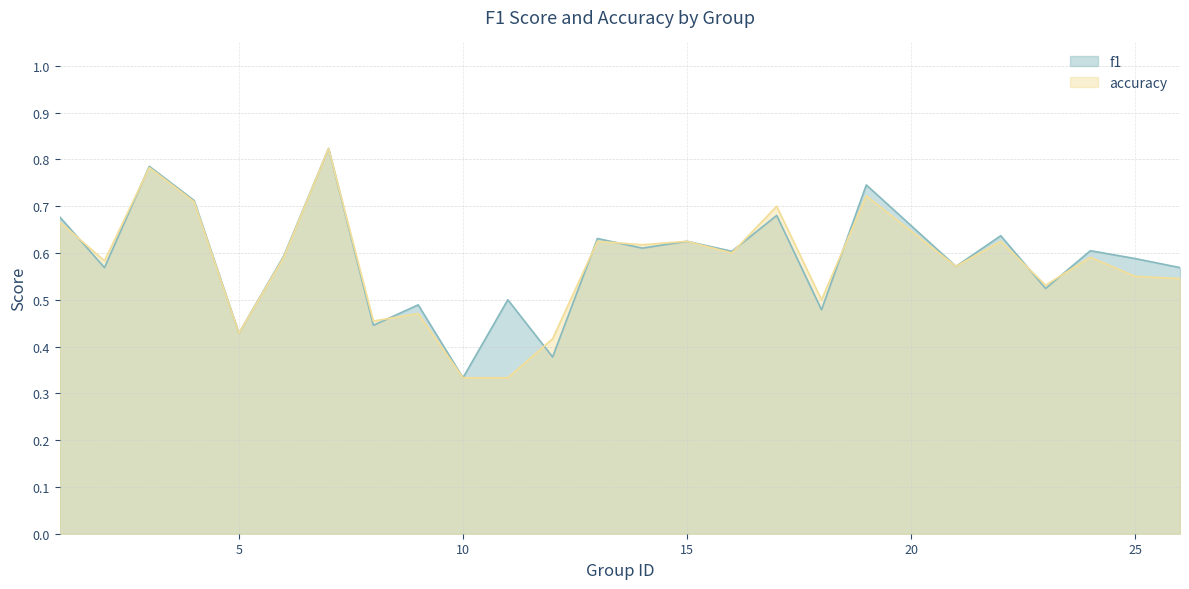

What is the highest value of the f1 series?

0.8